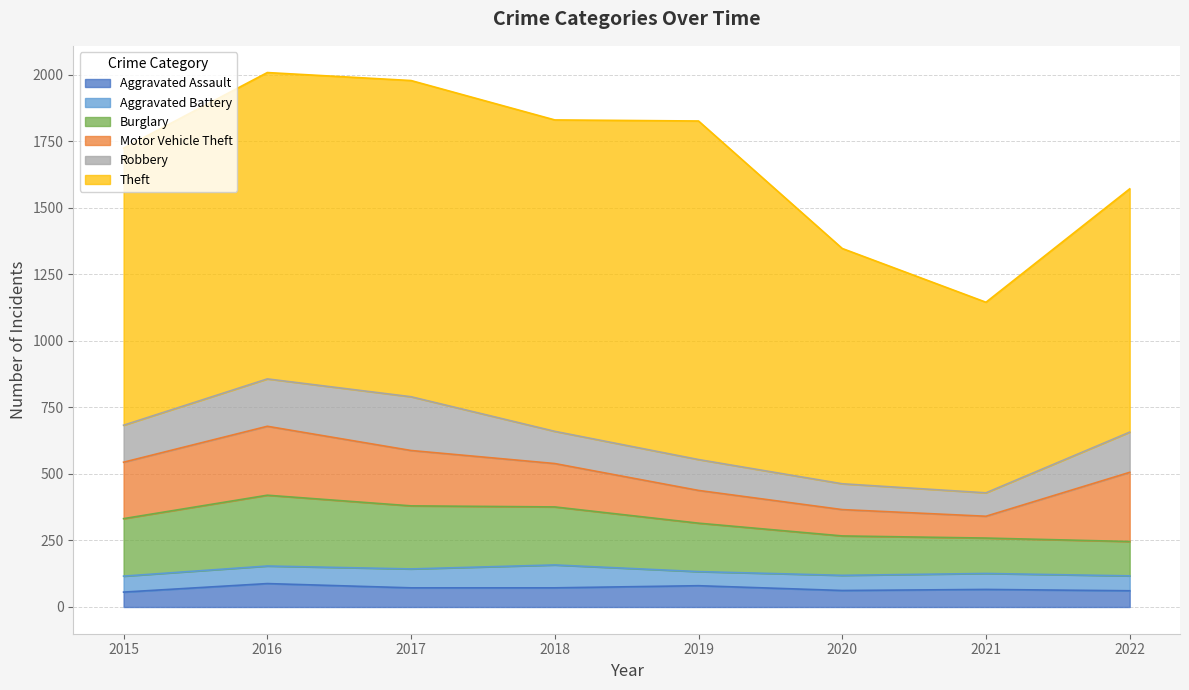

Reading left to right, extract all data points from this chart.

Aggravated Assault: 56	88	72	72	80	62	66	61
Aggravated Battery: 60	66	71	86	53	57	60	56
Burglary: 216	266	237	218	182	148	133	129
Motor Vehicle Theft: 212	259	208	163	123	99	82	260
Robbery: 139	178	202	121	116	97	88	151
Theft: 1041	1151	1188	1170	1272	884	716	914